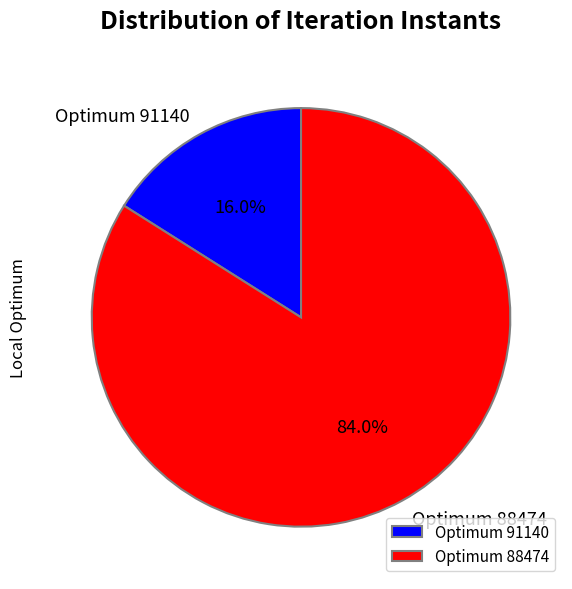

How many slices are in this pie chart?

2